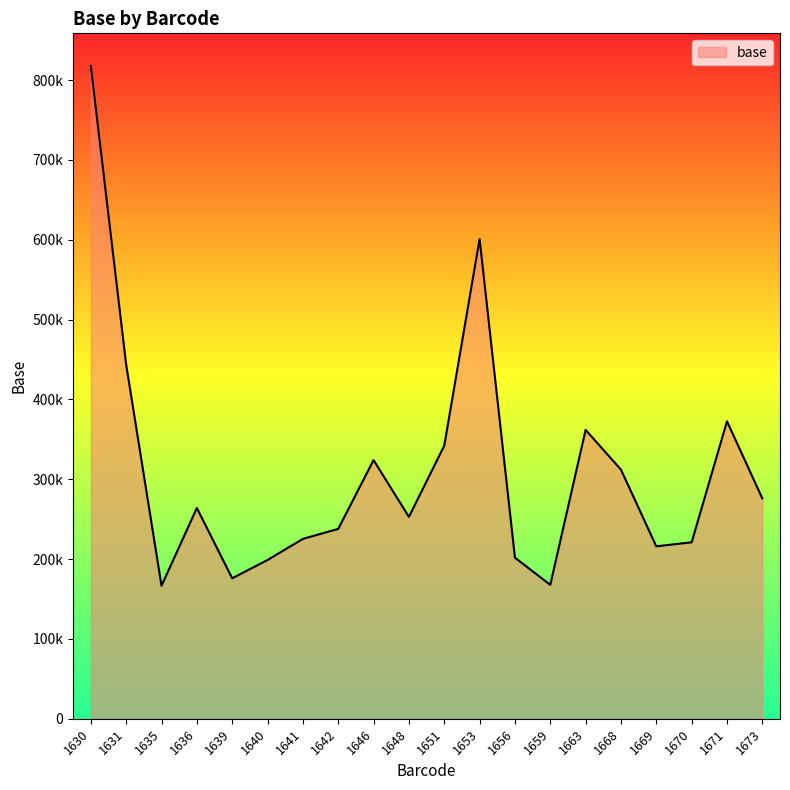

Which label corresponds to the largest value in the chart?

1630